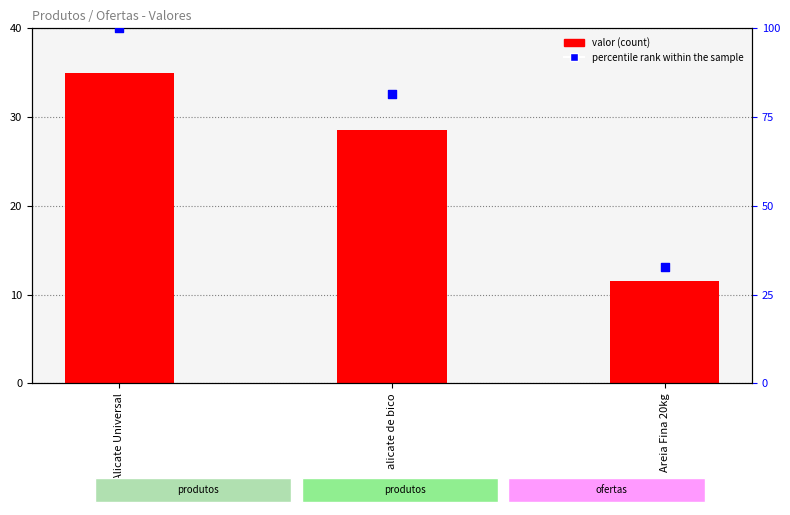

At which category is the sum across all series the highest?

Alicate Universal